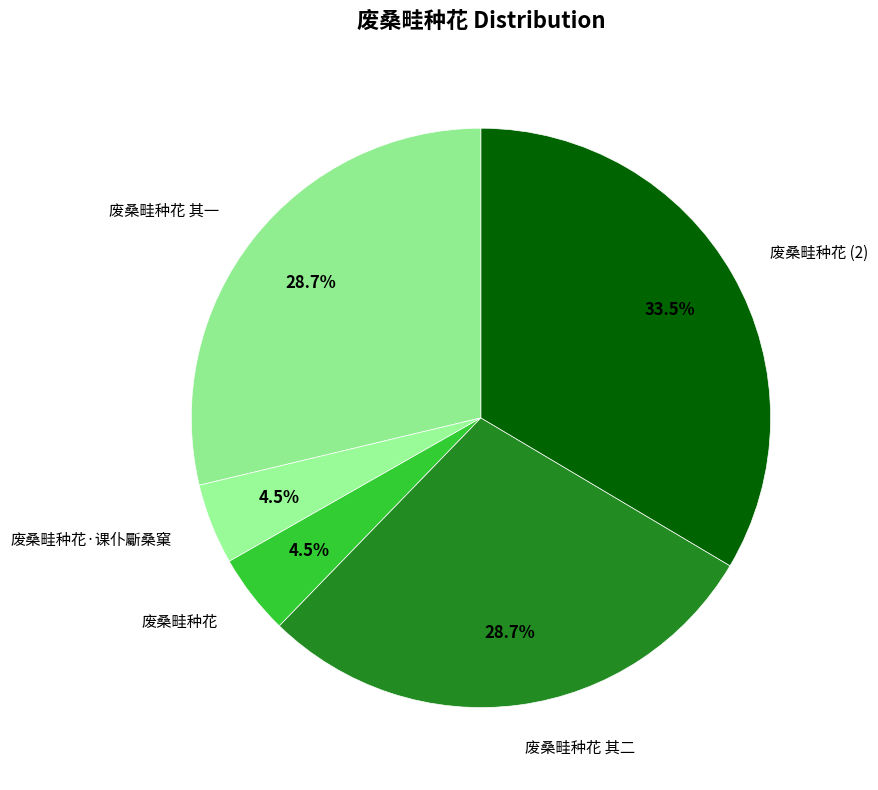

To the nearest percent, what portion does 废桑畦种花 其二 represent?

29%